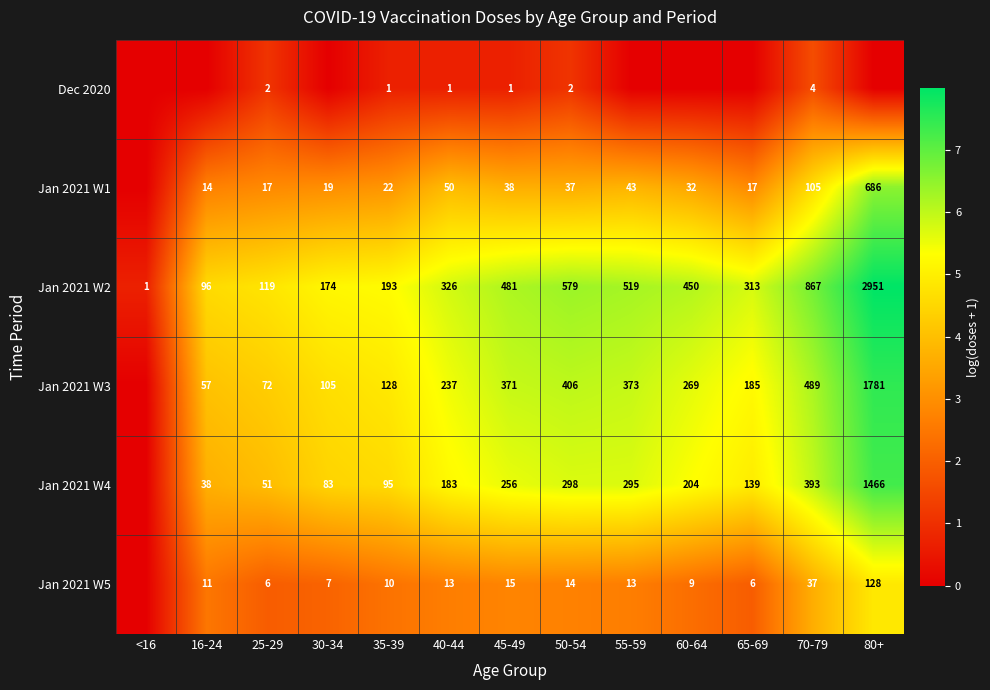

Which category has the highest value in the Jan 2021 W2 series?

80+